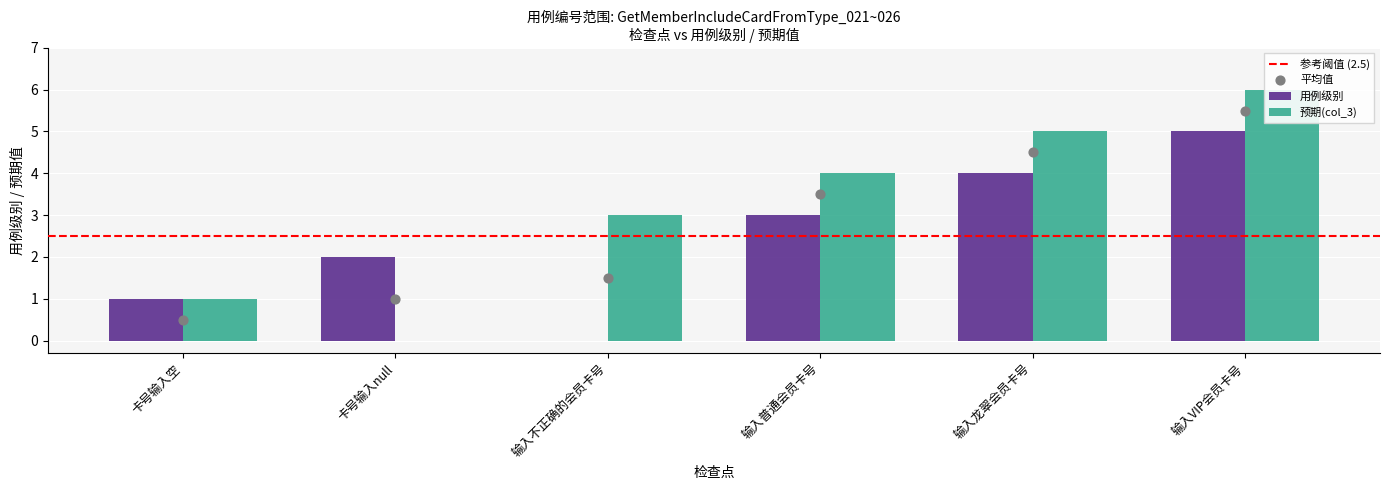

Is the value of col_3(预期) at 输入不正确的会员卡号 greater than the value of 用例级别 at 输入不正确的会员卡号?

Yes